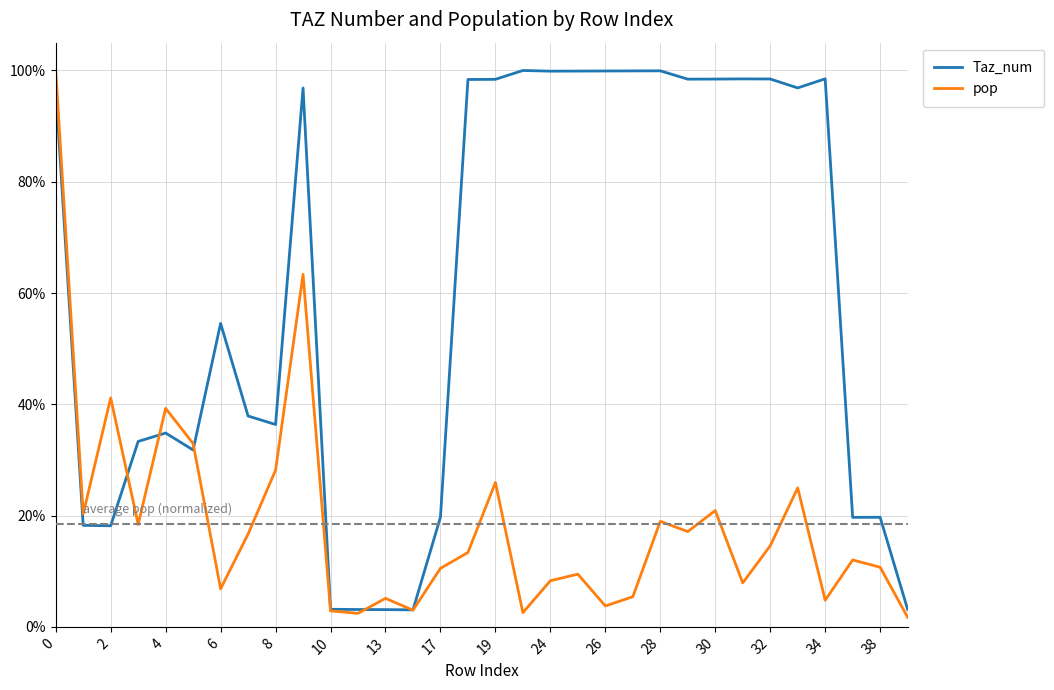

Which series has the largest total across all categories?

Taz_num